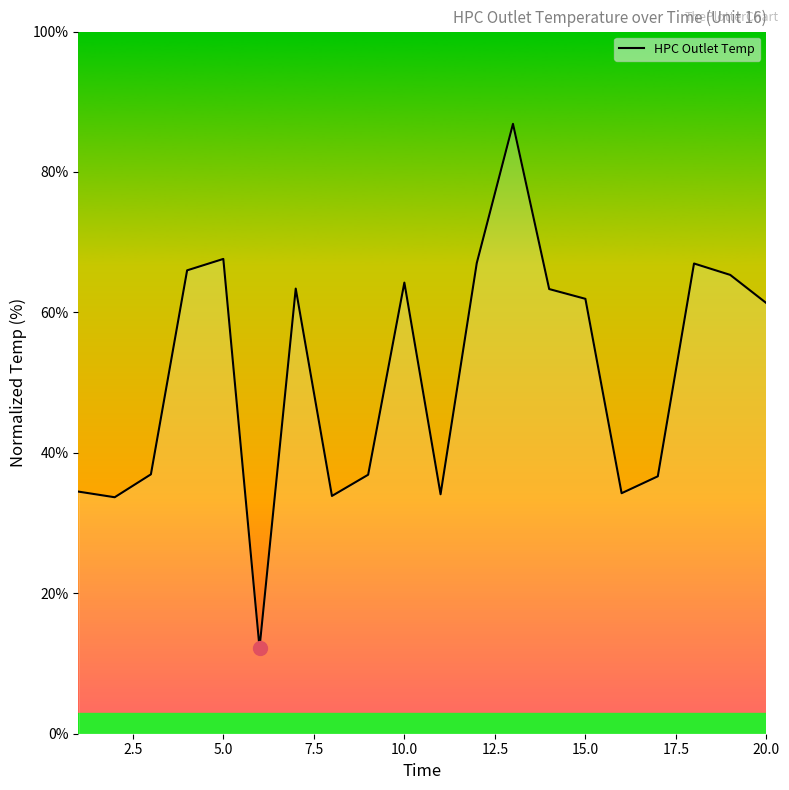

What is the minimum value shown in the chart?

12.2